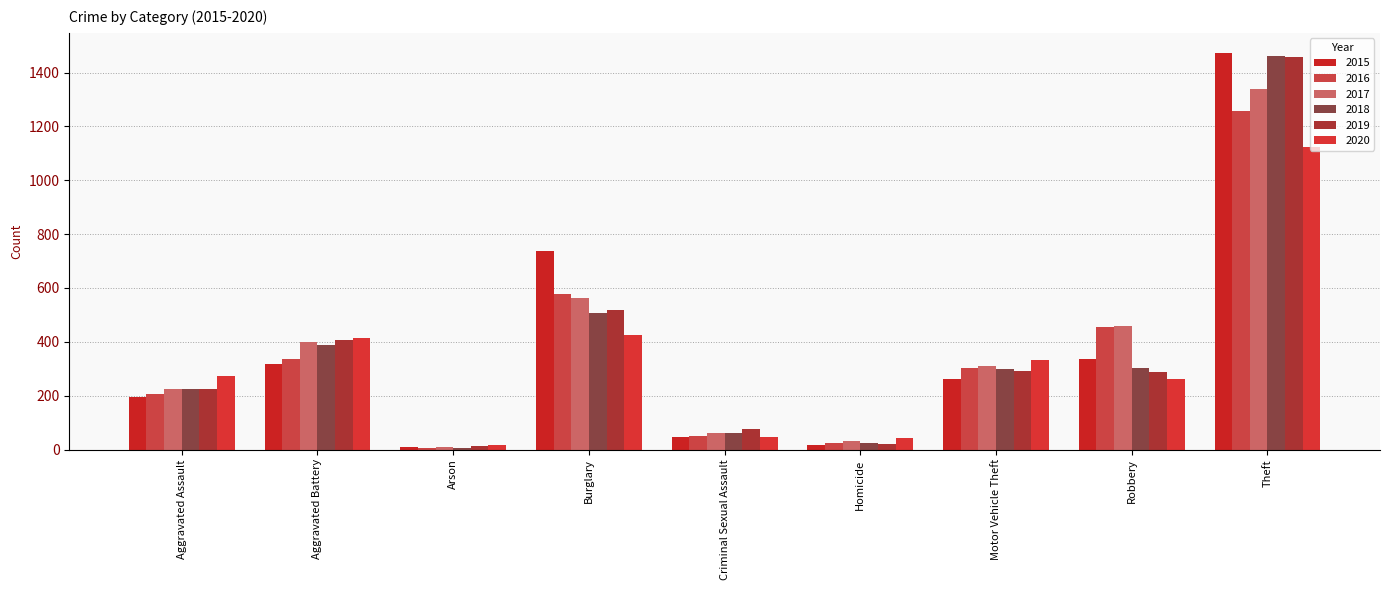

Count the number of data series in this chart.

6